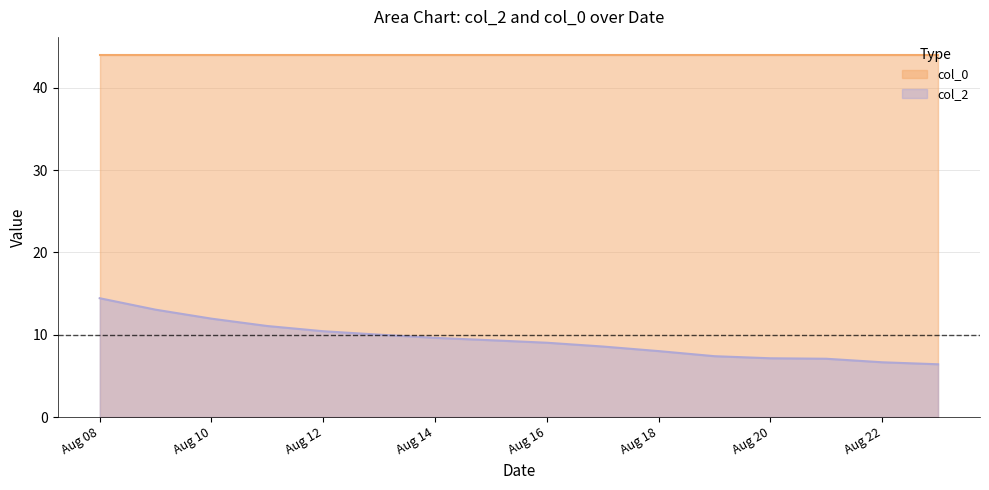

Which series has the largest range (max minus min)?

col_2